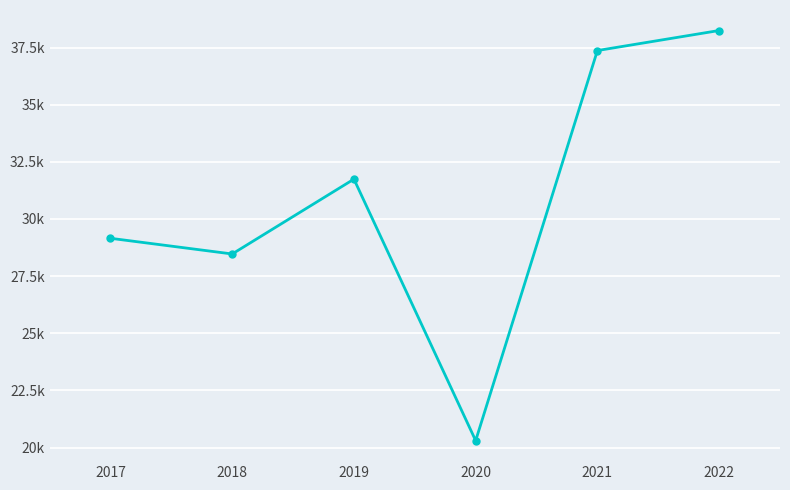

Does the chart have visible grid lines?

Yes